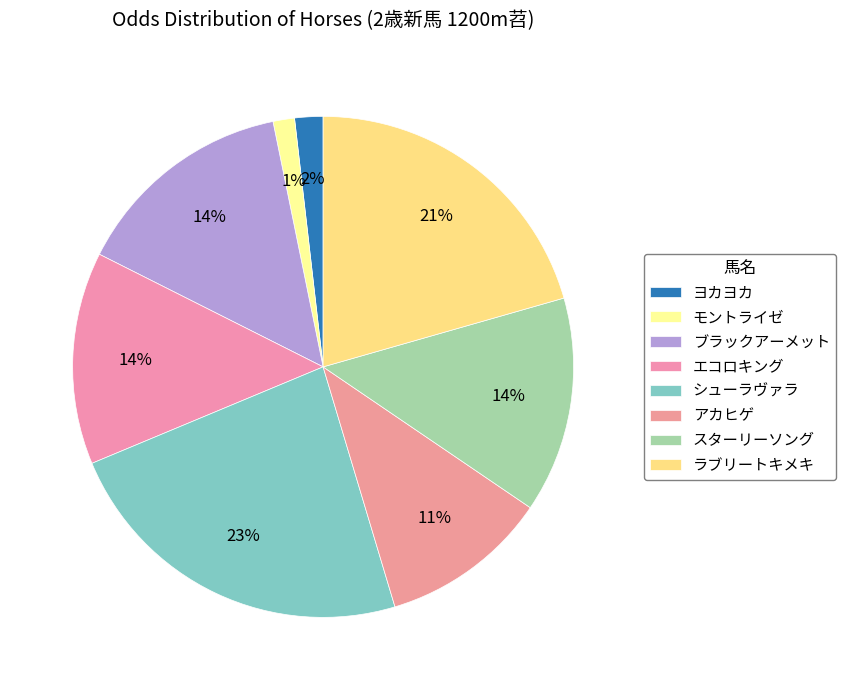

How many segments does this pie chart have?

8